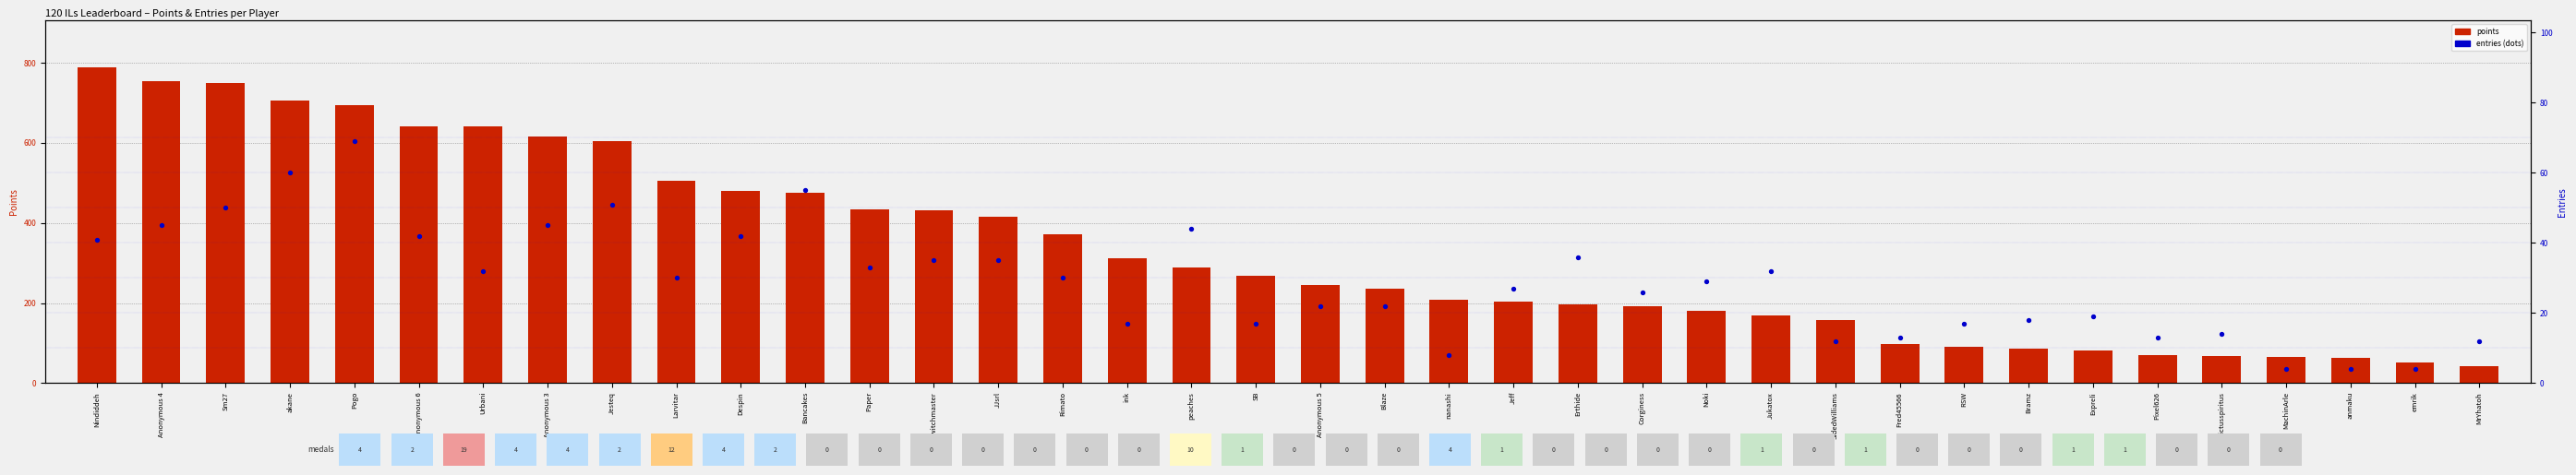

What are all the series names shown in the legend?

points, entries